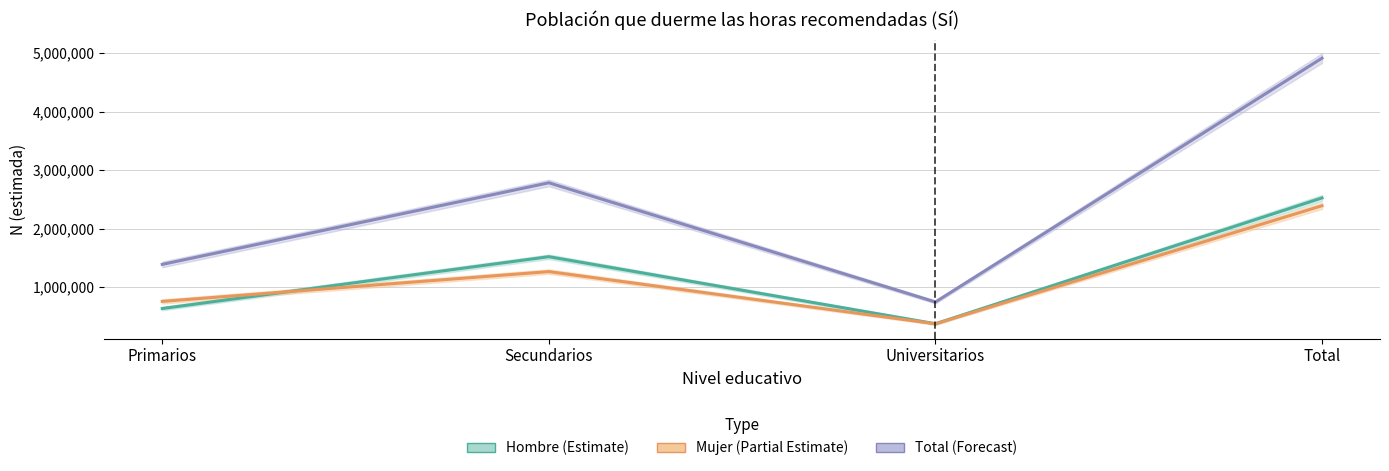

What is the label of the 2nd point from the right?

Universitarios